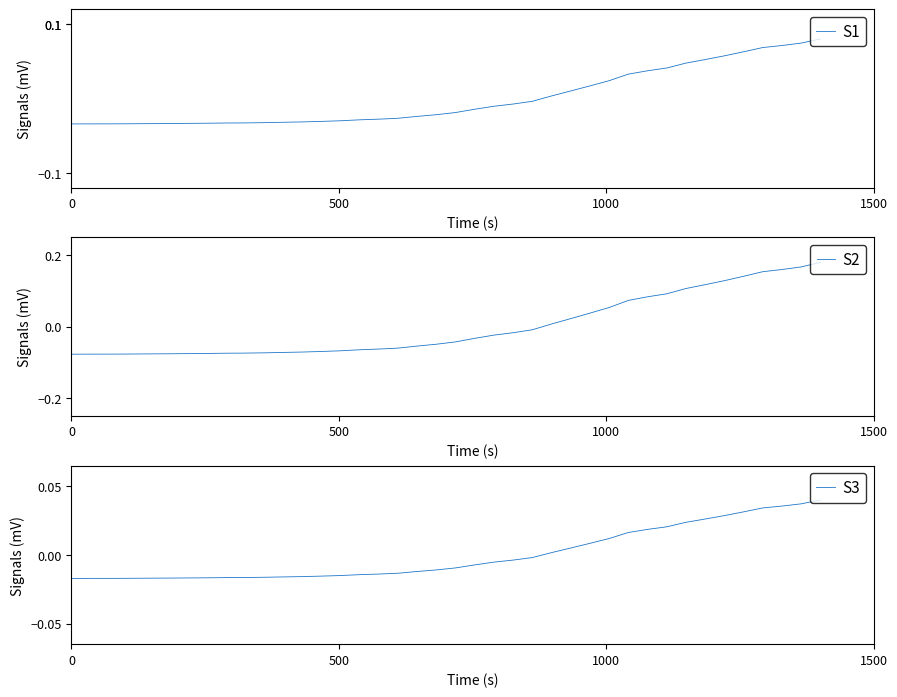

True or false: S3 and S1 cross at least once.

True